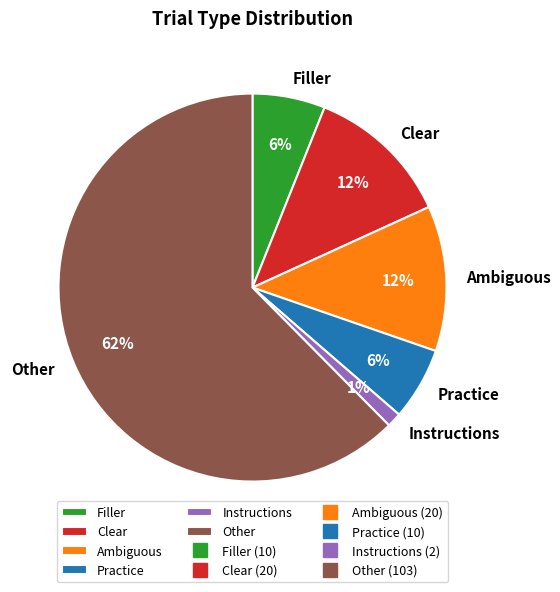

What percentage is the Clear slice, to the nearest percent?

12%